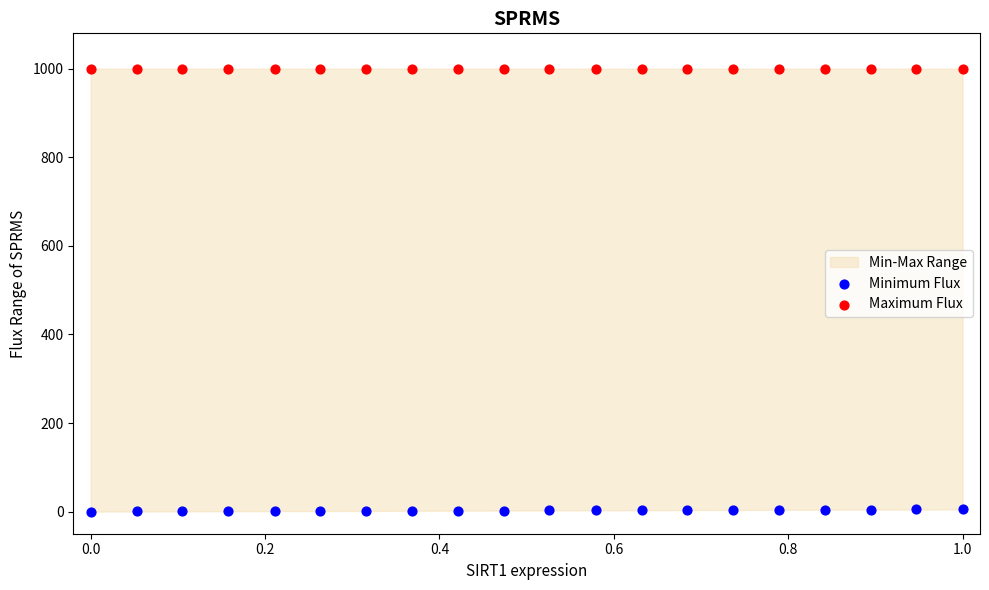

Which series reaches the maximum Y coordinate?

Maximum Flux